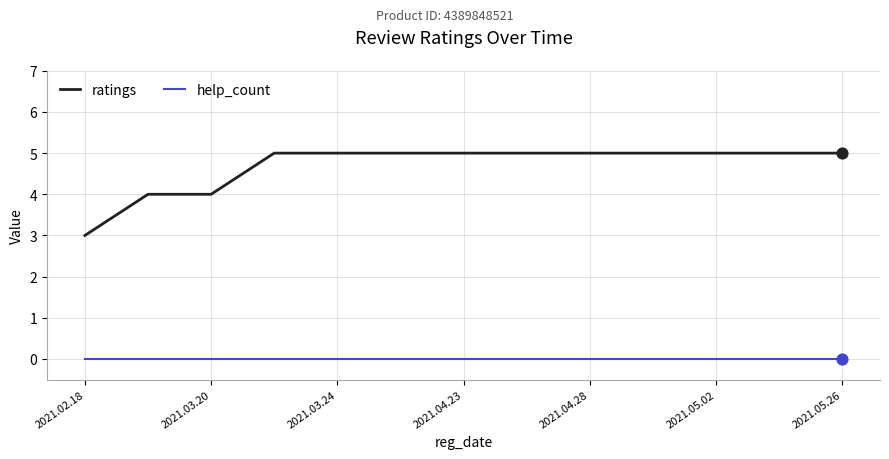

Which series has the largest total across all categories?

ratings